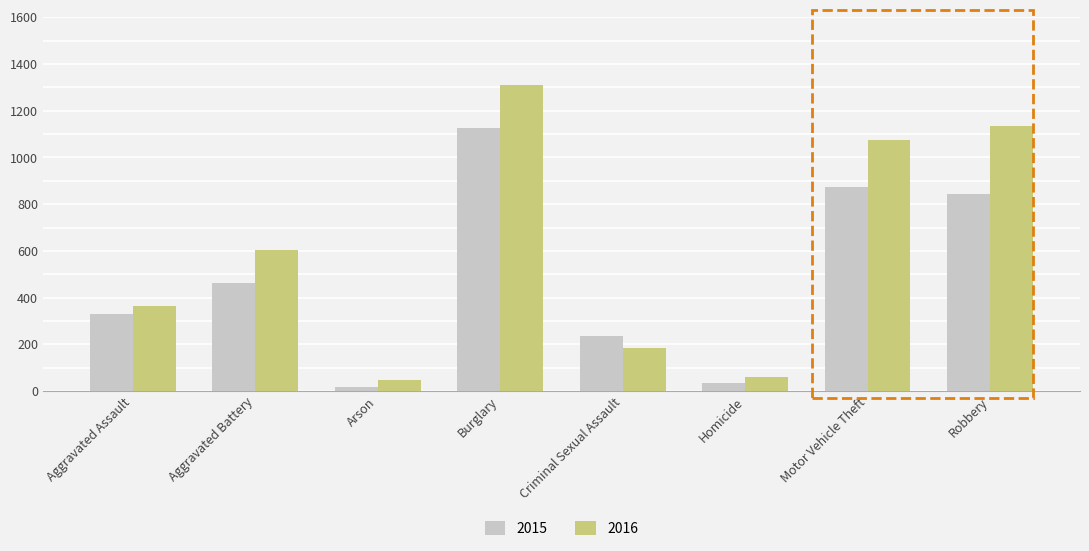

The value of 2016 at Aggravated Assault is 363. True or false?

True